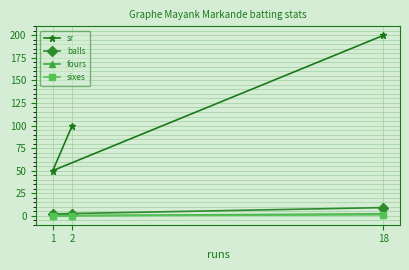

How many values in the sr series are below 100?

1